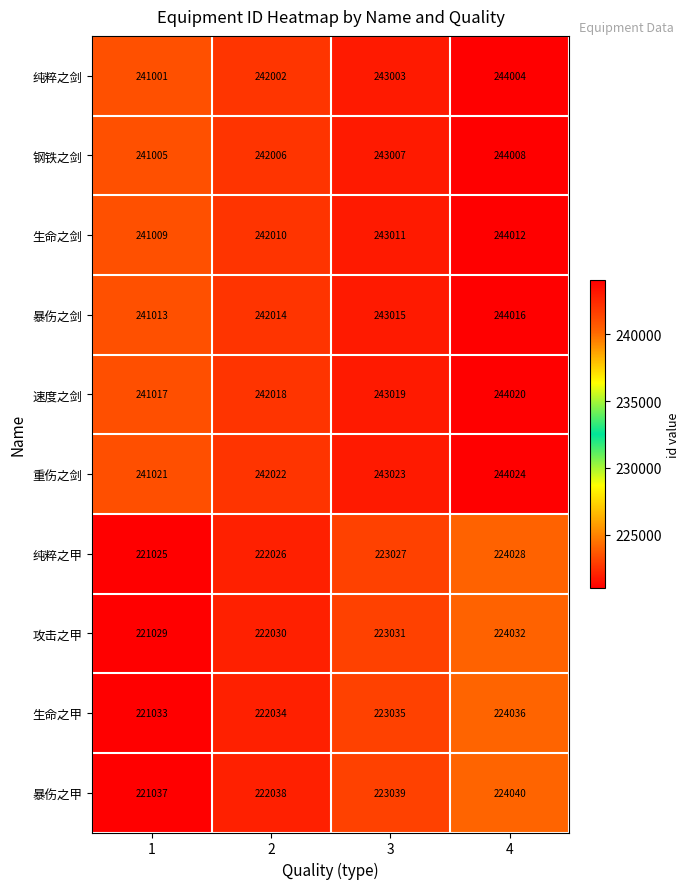

What value does the 纯粹之甲 series have at 3, to the nearest 10?

223030